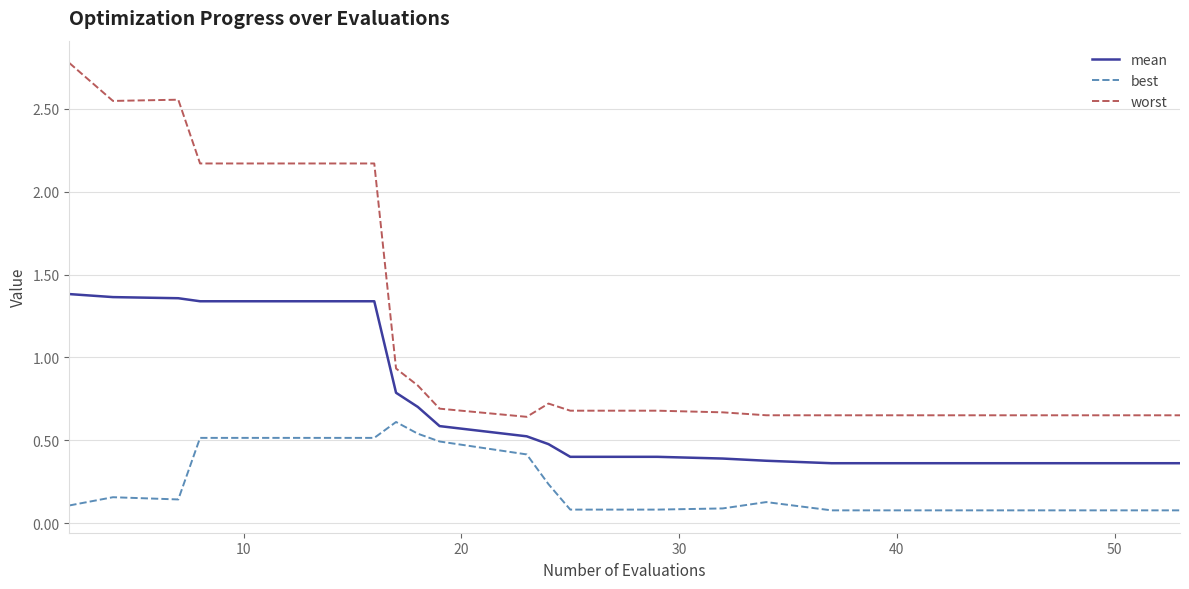

Count the number of categories in the chart.

20